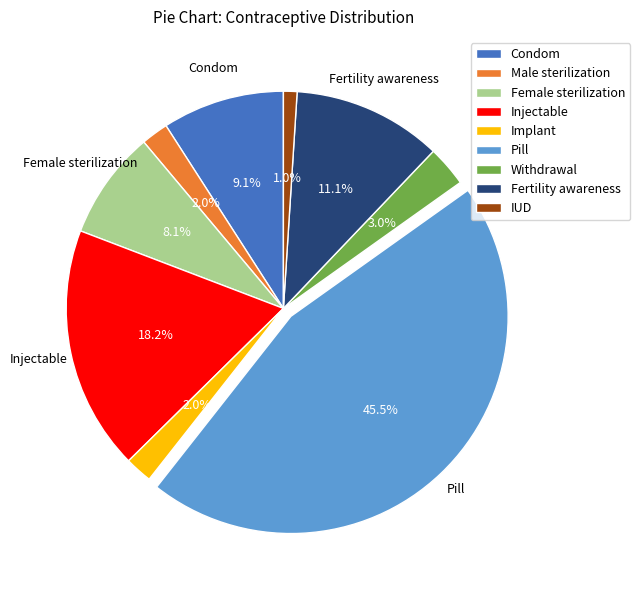

Does any single category account for the majority?

No